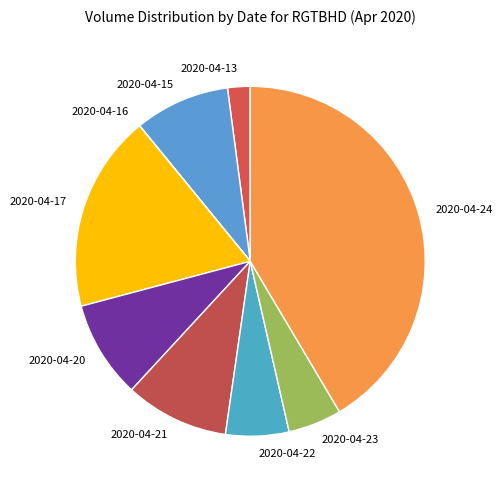

Which slice is the largest?

2020-04-24